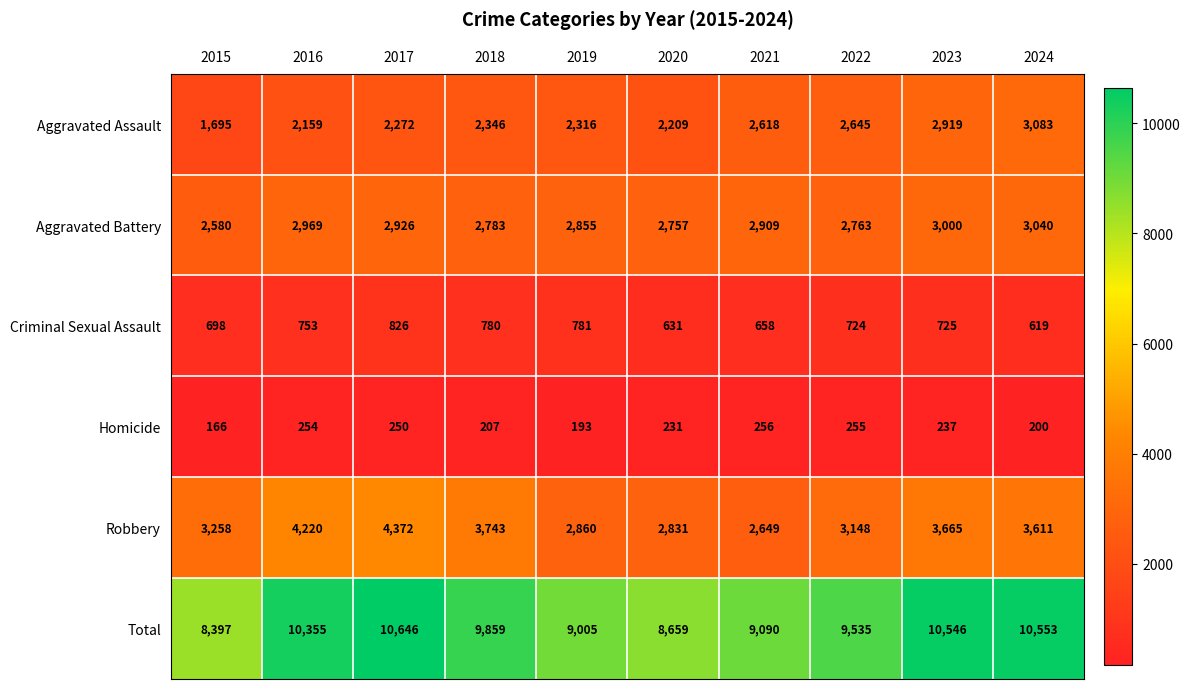

Which series has the widest spread of values?

Total